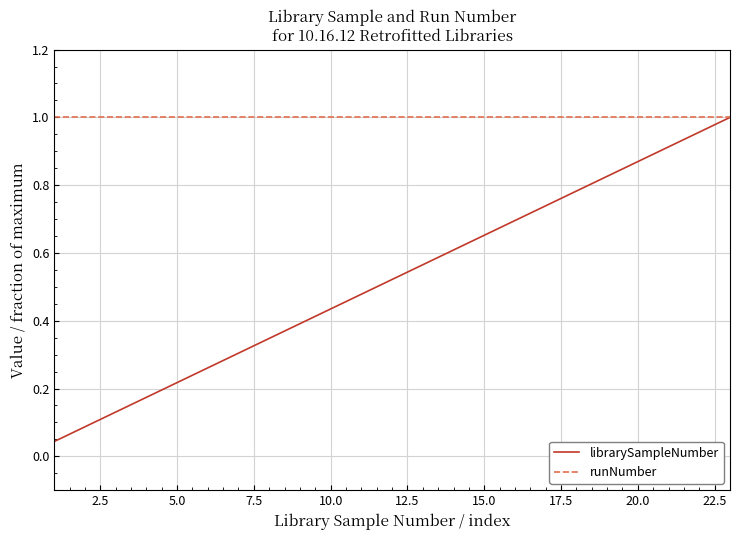

Which series has the widest spread of values?

librarySampleNumber